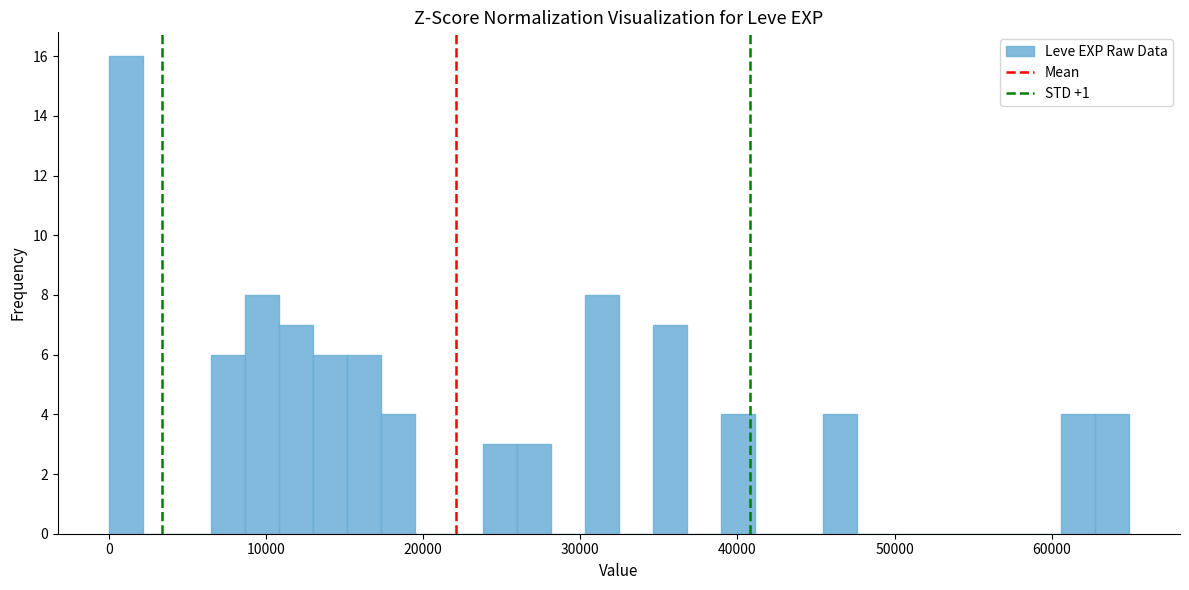

Read against the x-axis, roughly where is the centre of the tallest bar?

1000